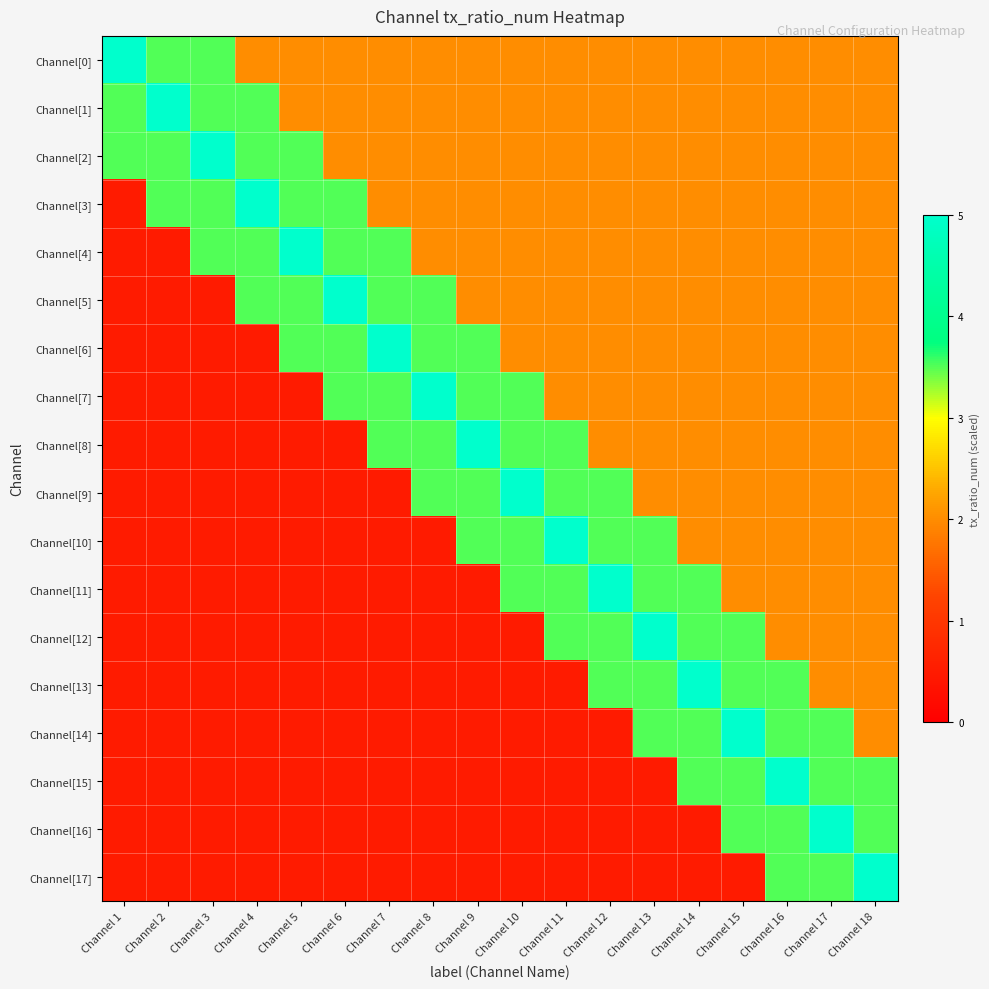

Which series changed the most between Channel 7 and Channel 12?

Channel[11]